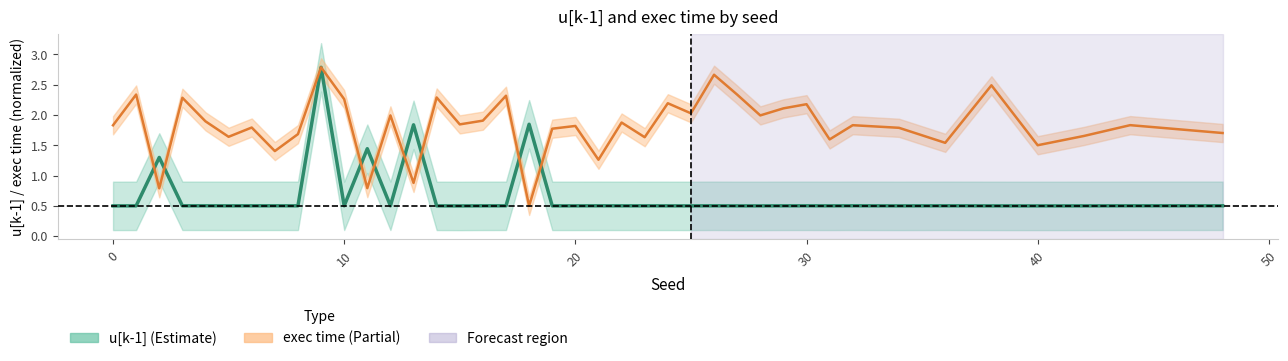

What is the sum of all u[k-1] center values?

26.7